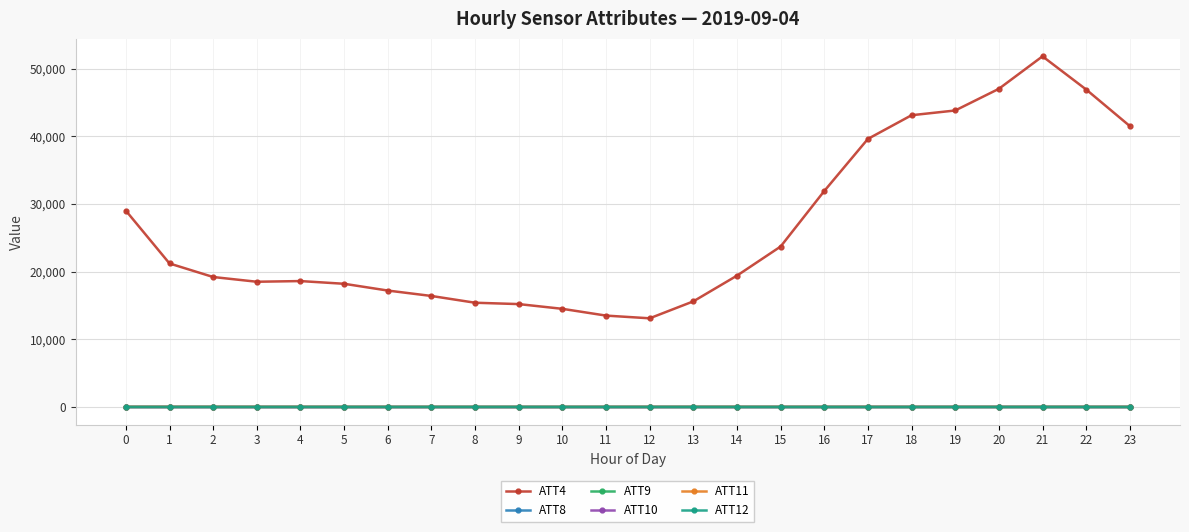

What are all the series names shown in the legend?

ATT4, ATT8, ATT9, ATT10, ATT11, ATT12